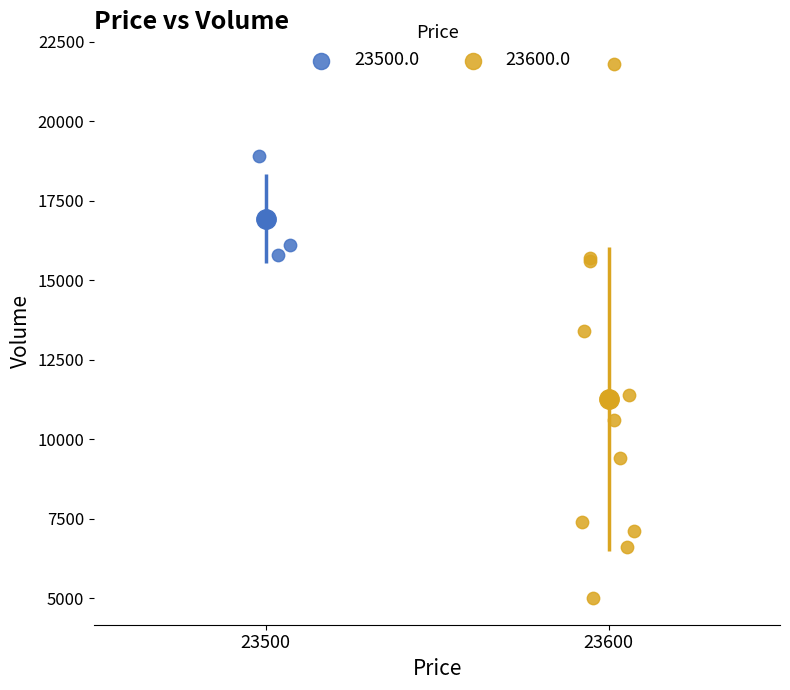

Which series has the widest spread of Y values?

23600.0